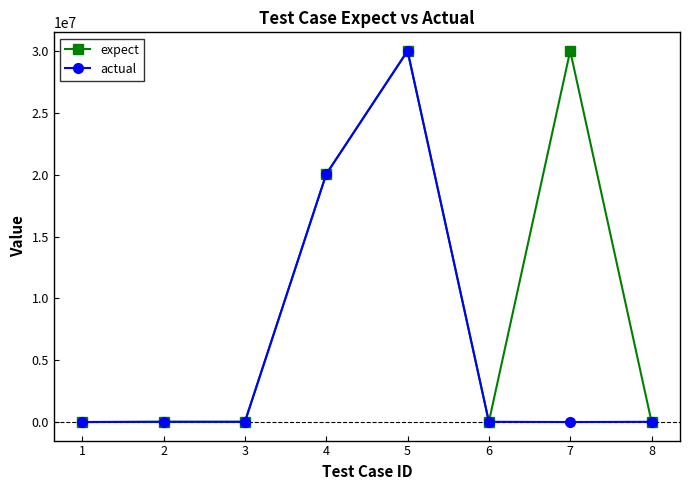

List the series in order of their overall mean, lowest first.

actual, expect